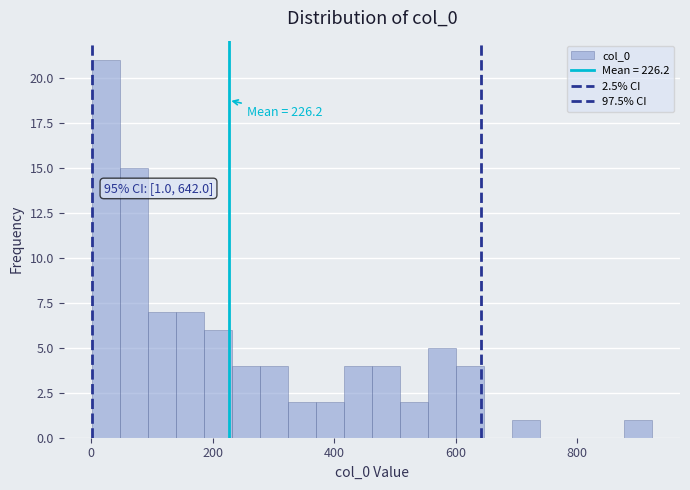

Read against the x-axis, roughly where is the centre of the tallest bar?

20